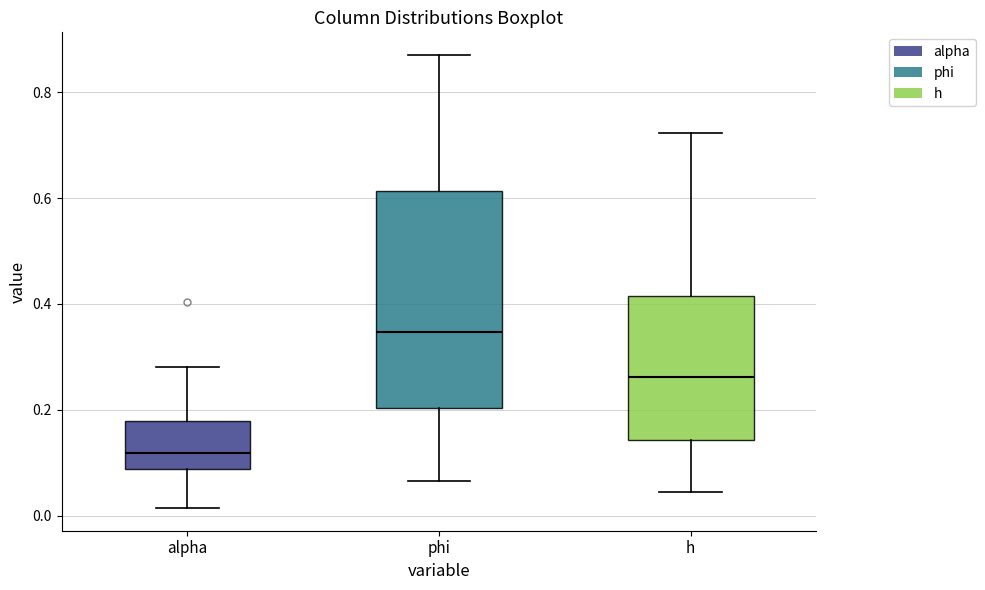

Reading left to right, read every box against the y-axis: the position of its median line, the range the box covers, and the ends of its whiskers. The values are not printed on the chart, so give them approximately, as read against the axis.

alpha: median 0.12, box 0.08 to 0.18, whiskers 0.02 to 0.28
phi: median 0.34, box 0.20 to 0.62, whiskers 0.06 to 0.88
h: median 0.26, box 0.14 to 0.42, whiskers 0.04 to 0.72